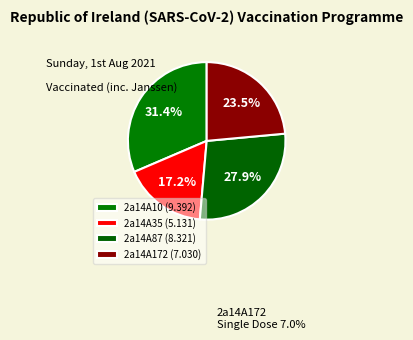

What portion of the pie excludes 2a14A10?

68.6%